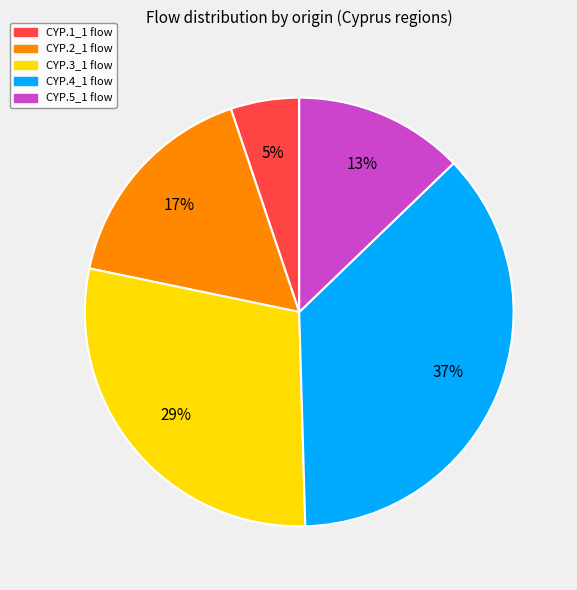

Which slice is the largest?

CYP.4_1